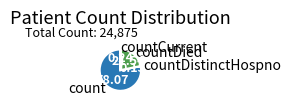

Combined, do count and countDied account for over 50%?

Yes